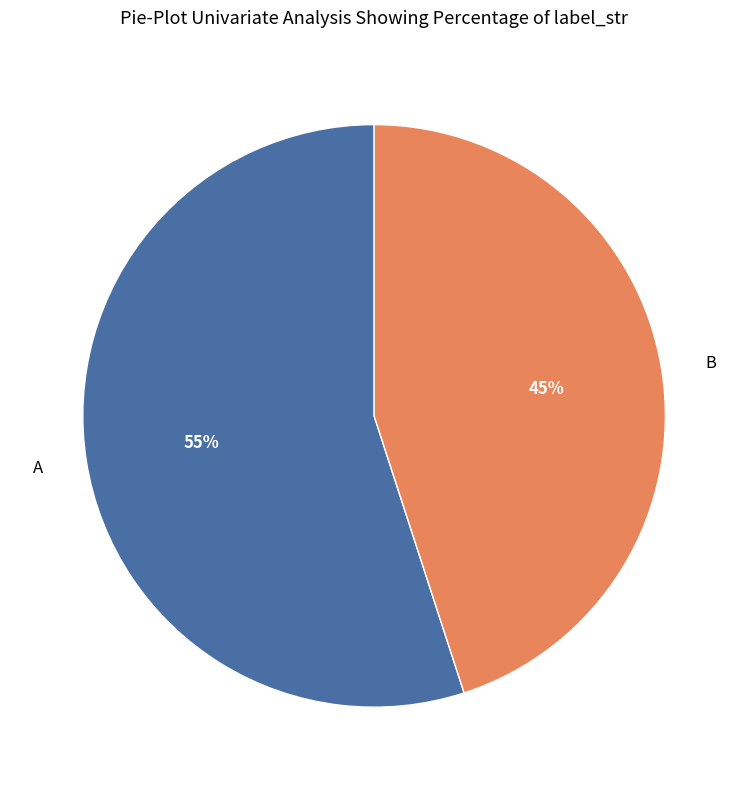

How many slices are in this pie chart?

2